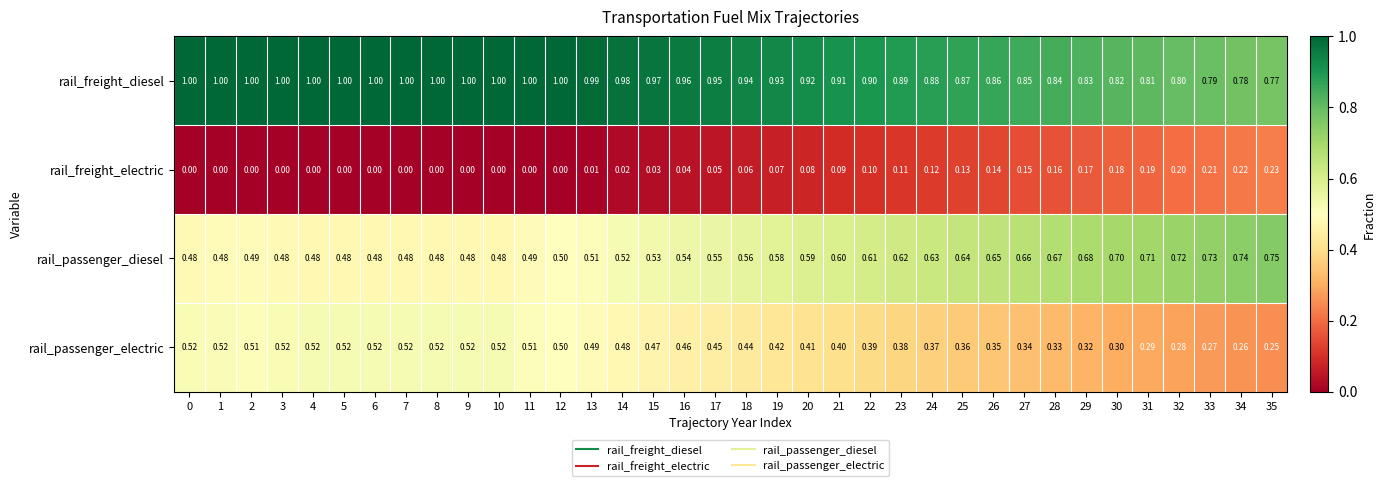

Rank the series by their average value, from lowest to highest.

rail_freight_electric, rail_passenger_electric, rail_passenger_diesel, rail_freight_diesel